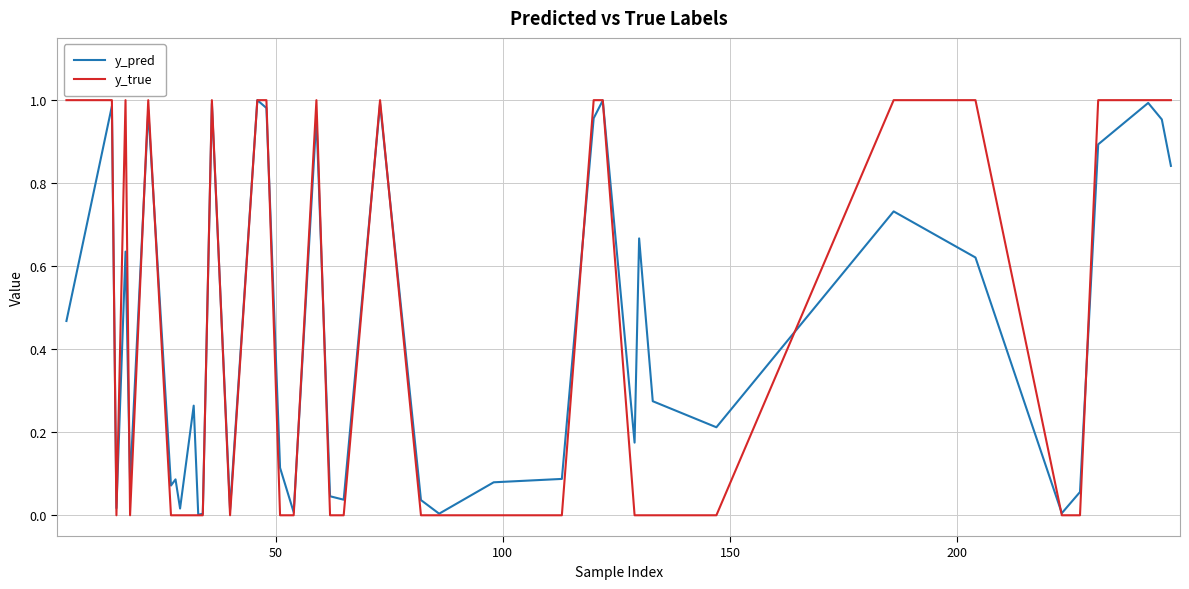

Which series has the widest spread of values?

y_true